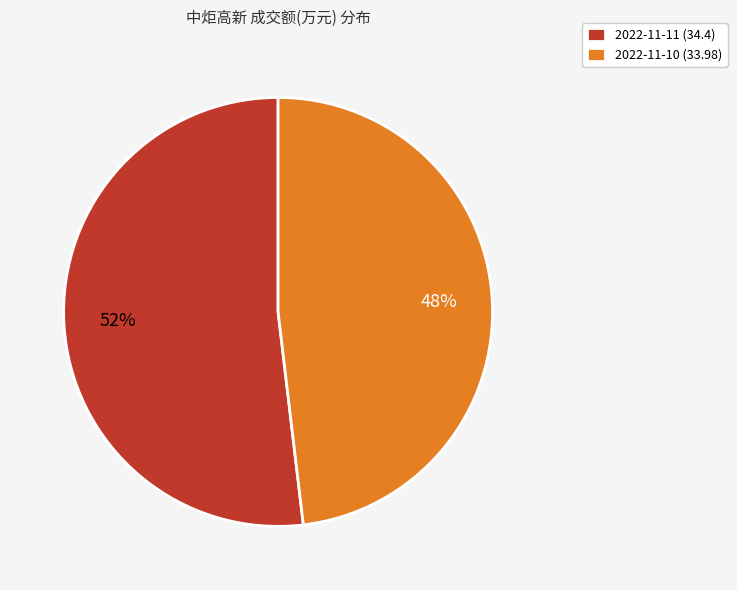

Which slice is the largest?

2022-11-11 (34.4)